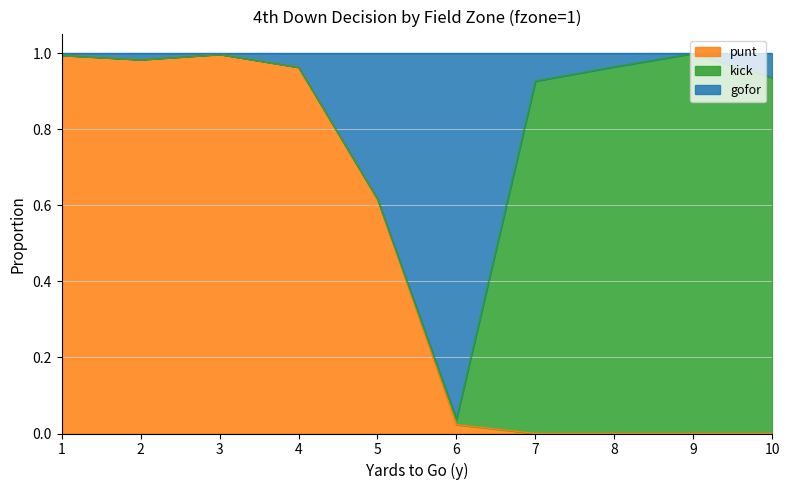

True or false: punt has a value of 0.7 at 7.

False